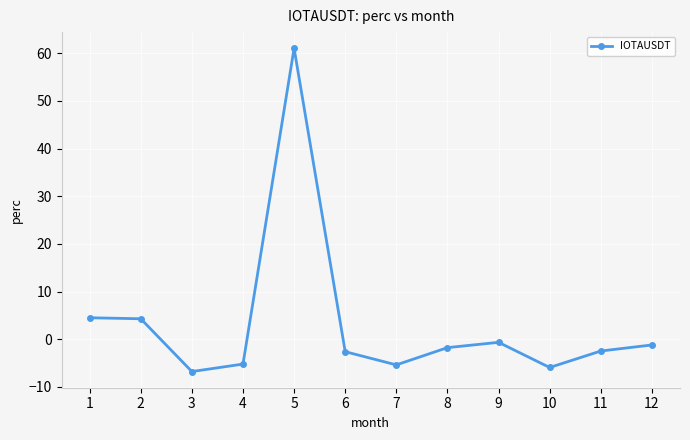

Read the value at 1.

4.5